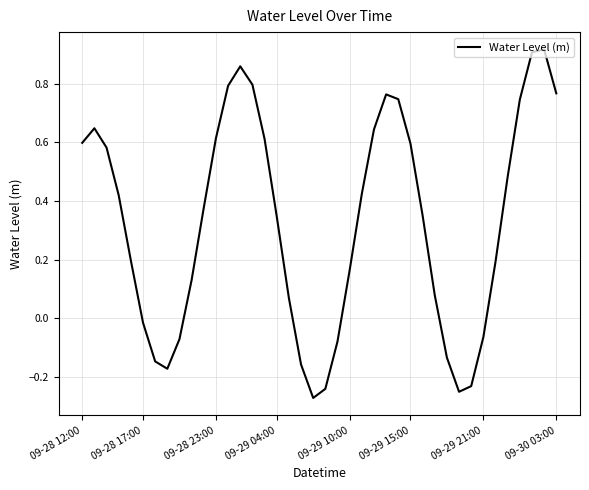

How many lines are shown in the chart?

1